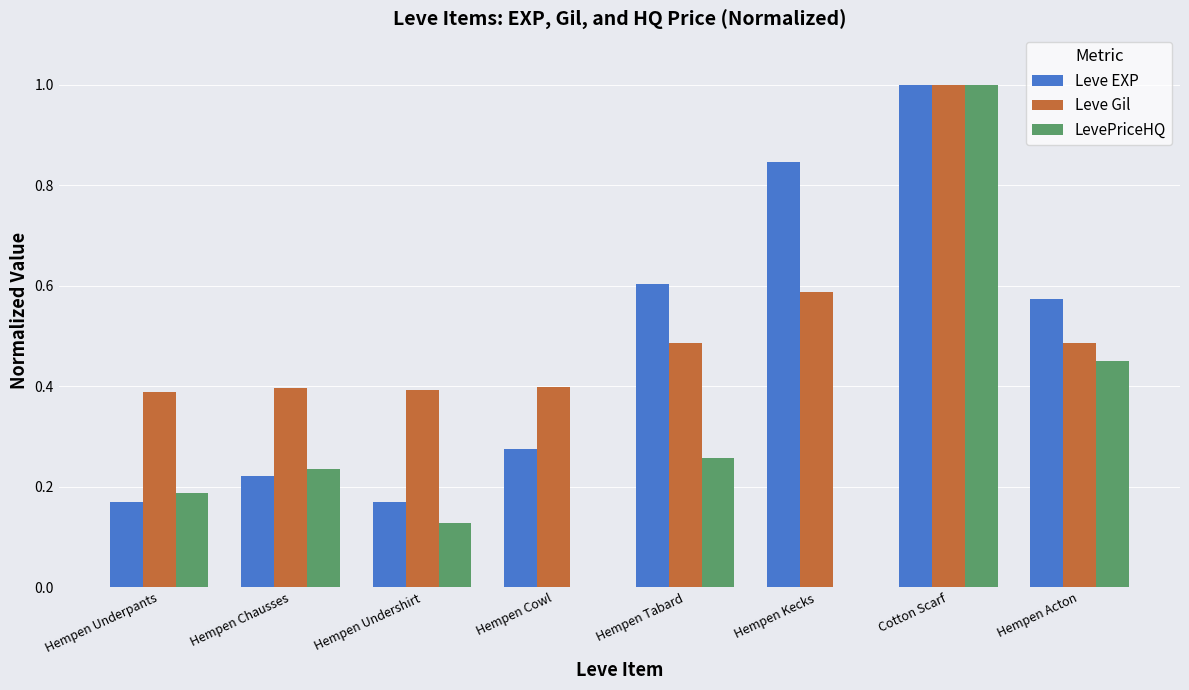

How many distinct data groups are displayed?

3